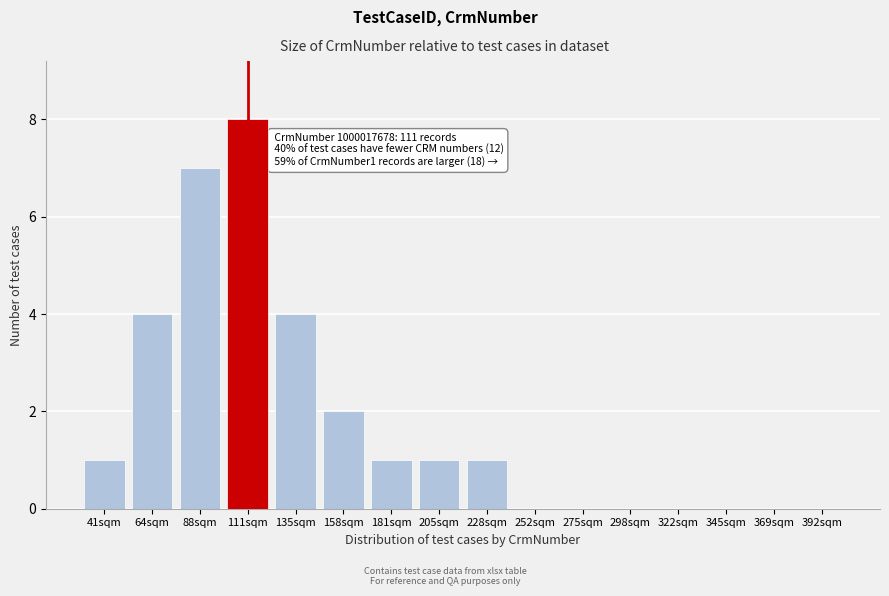

Reading left to right, transcribe all the data shown in this chart.

41sqm=1	64sqm=4	88sqm=7	111sqm=8	135sqm=4	158sqm=2	181sqm=1	205sqm=1	228sqm=1	252sqm=0	275sqm=0	298sqm=0	322sqm=0	345sqm=0	369sqm=0	392sqm=0